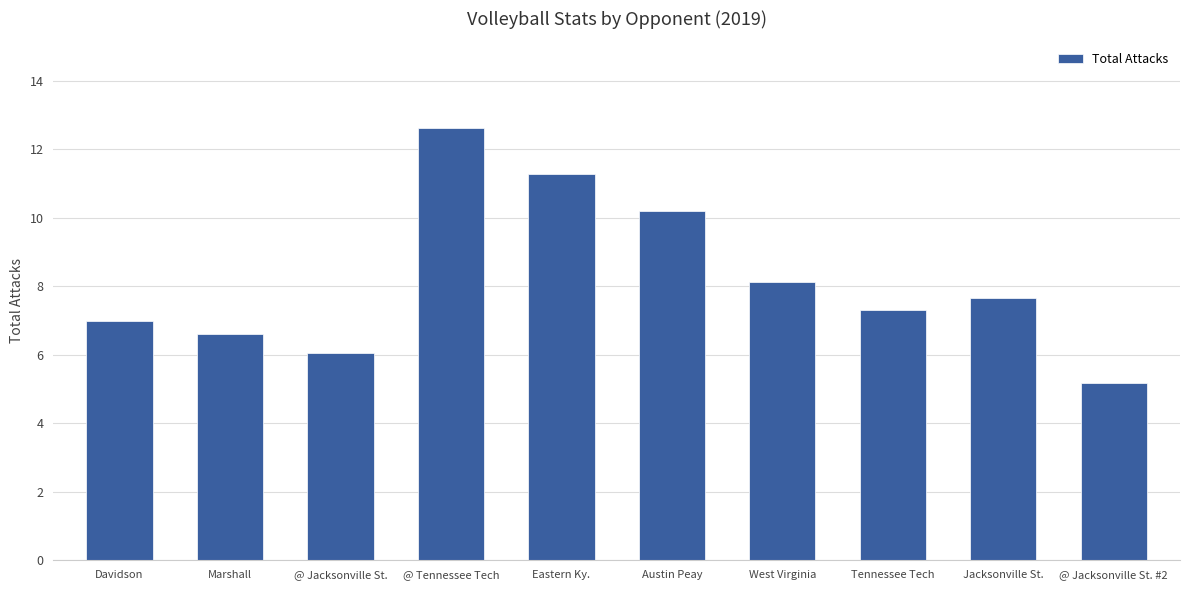

What is the average value?

8.2